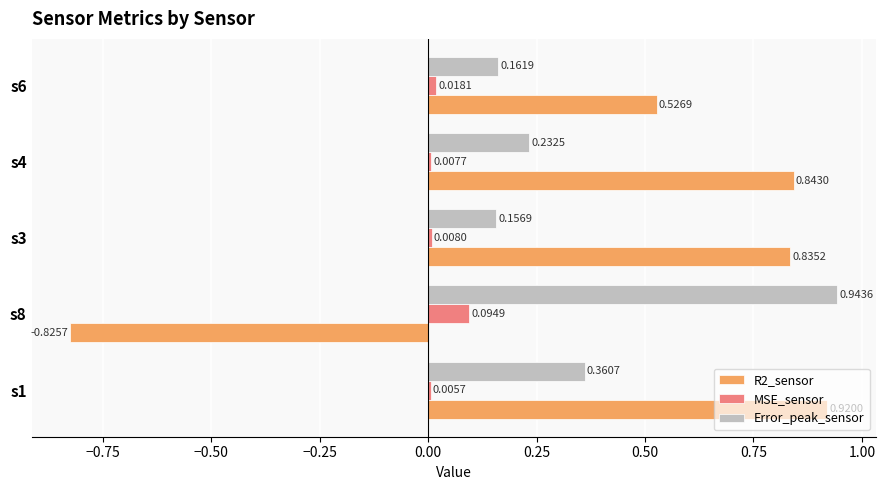

At which category is the sum across all series the highest?

s1